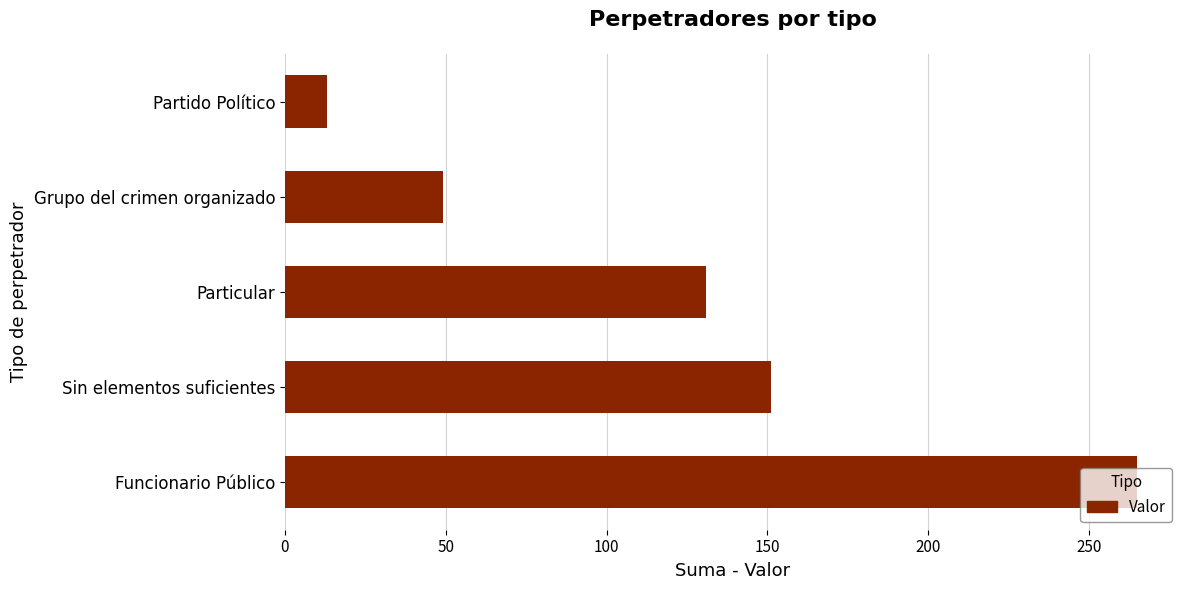

List the labels in order of value, largest first.

Funcionario Público, Sin elementos suficientes, Particular, Grupo del crimen organizado, Partido Político